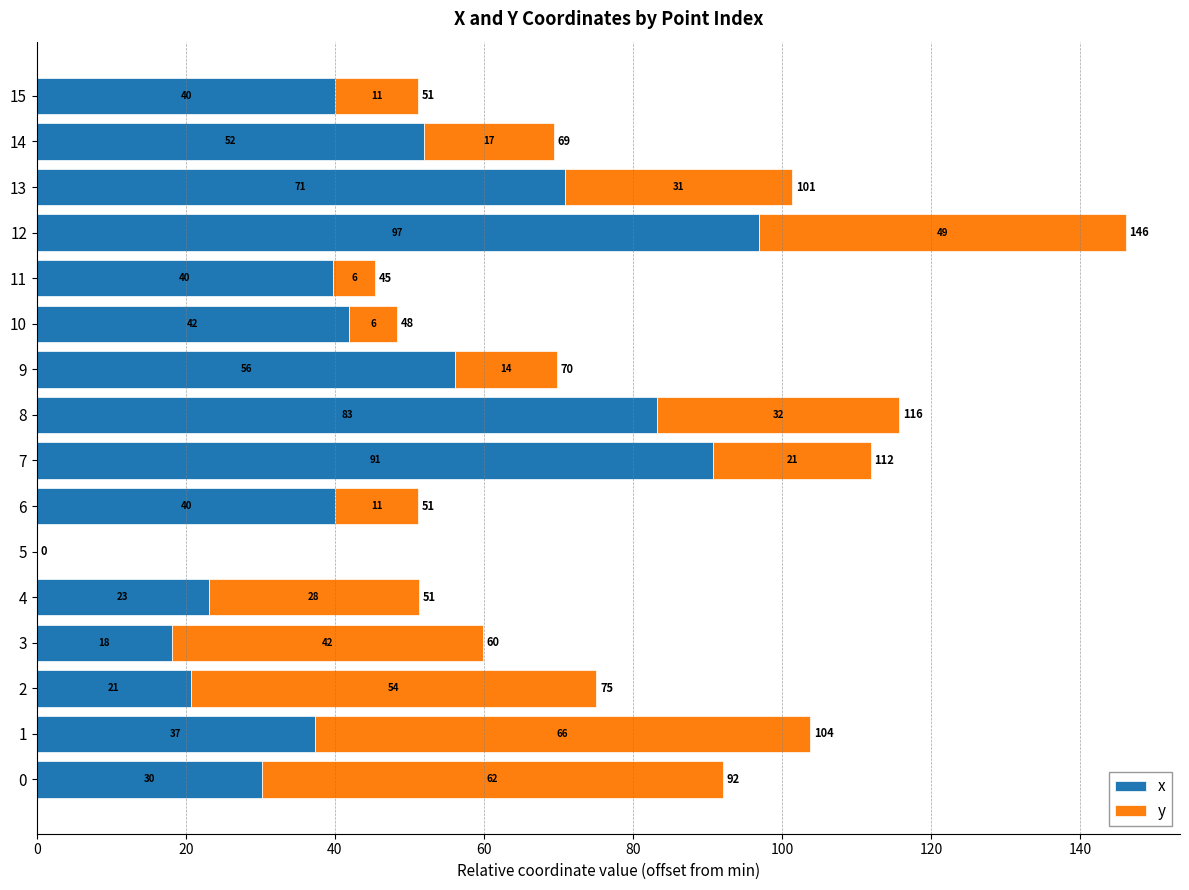

What is the difference between the maximum and minimum values in the x series?

96.9